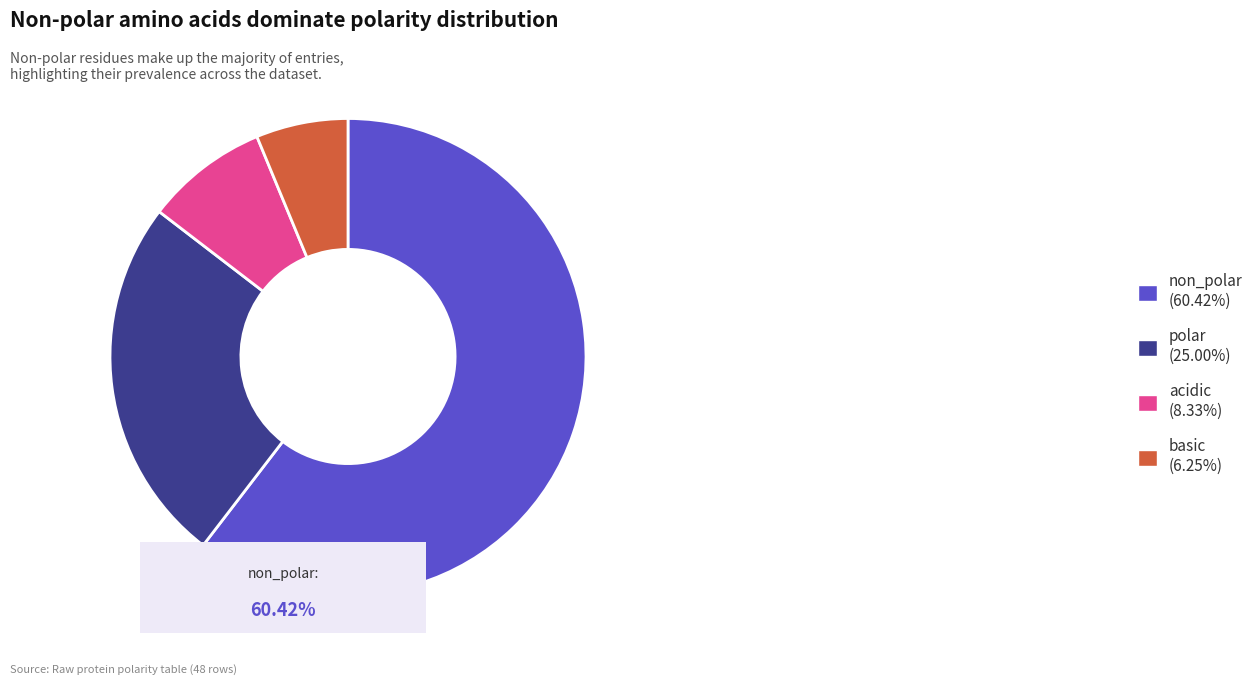

Do basic and polar together represent more than half of the pie?

No